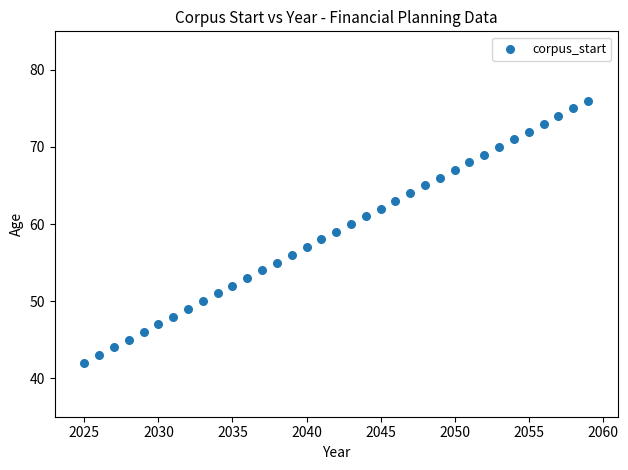

What is the range of Y values (max minus min)?

34